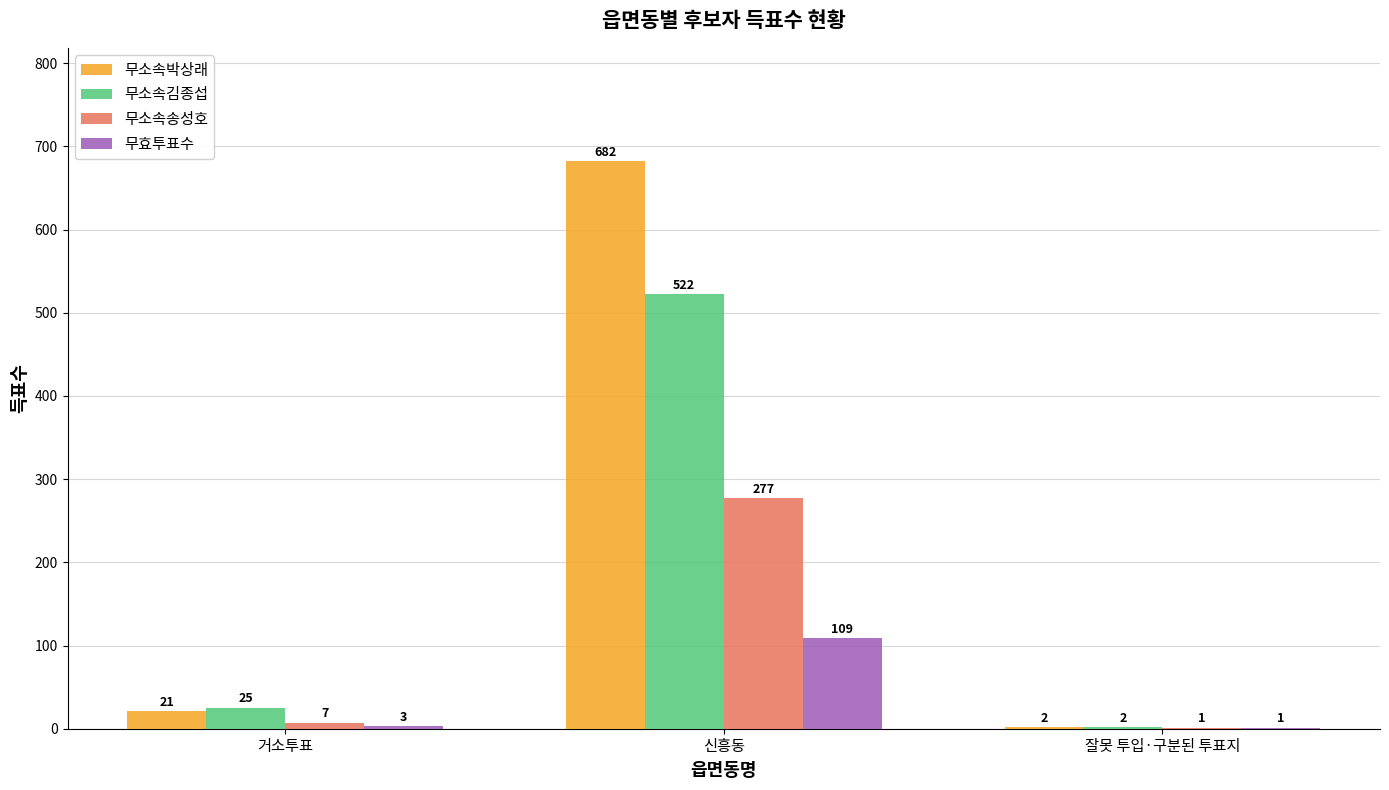

What is the sum of all 무효투표수 values?

113